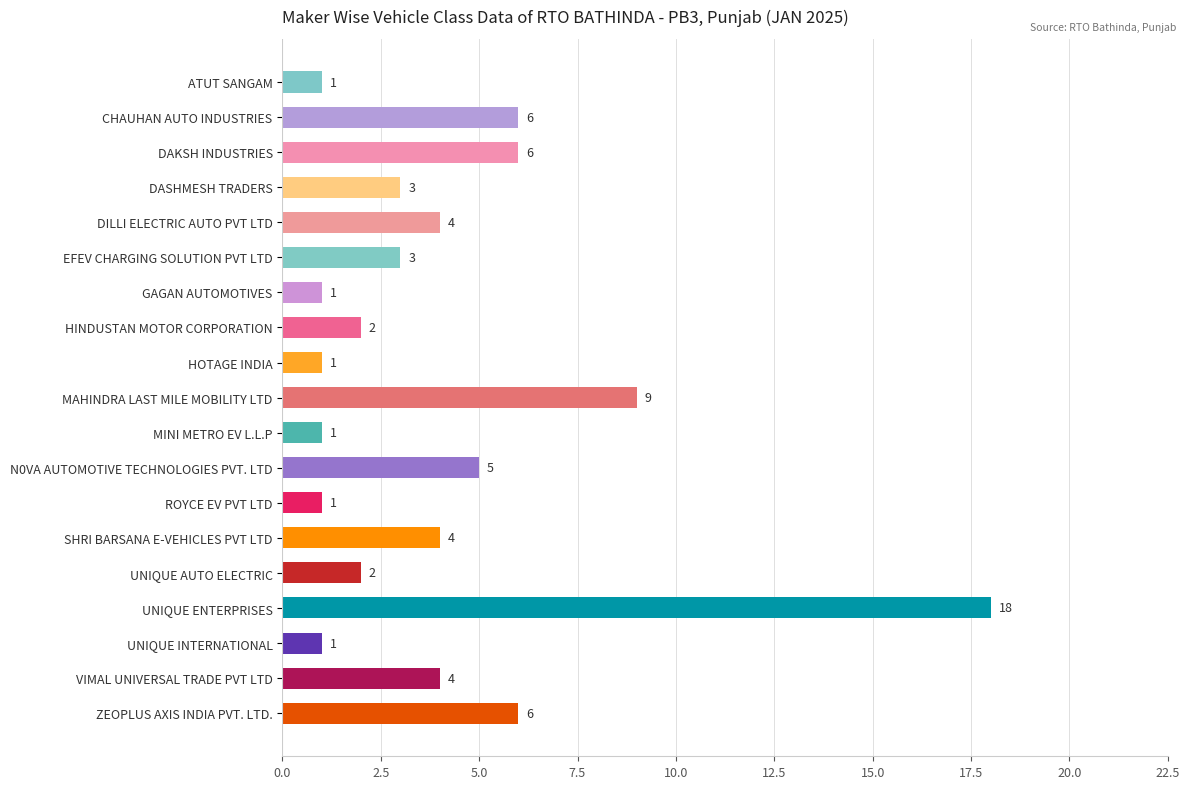

What is the label of the 18th bar from the top?

VIMAL UNIVERSAL TRADE PVT LTD